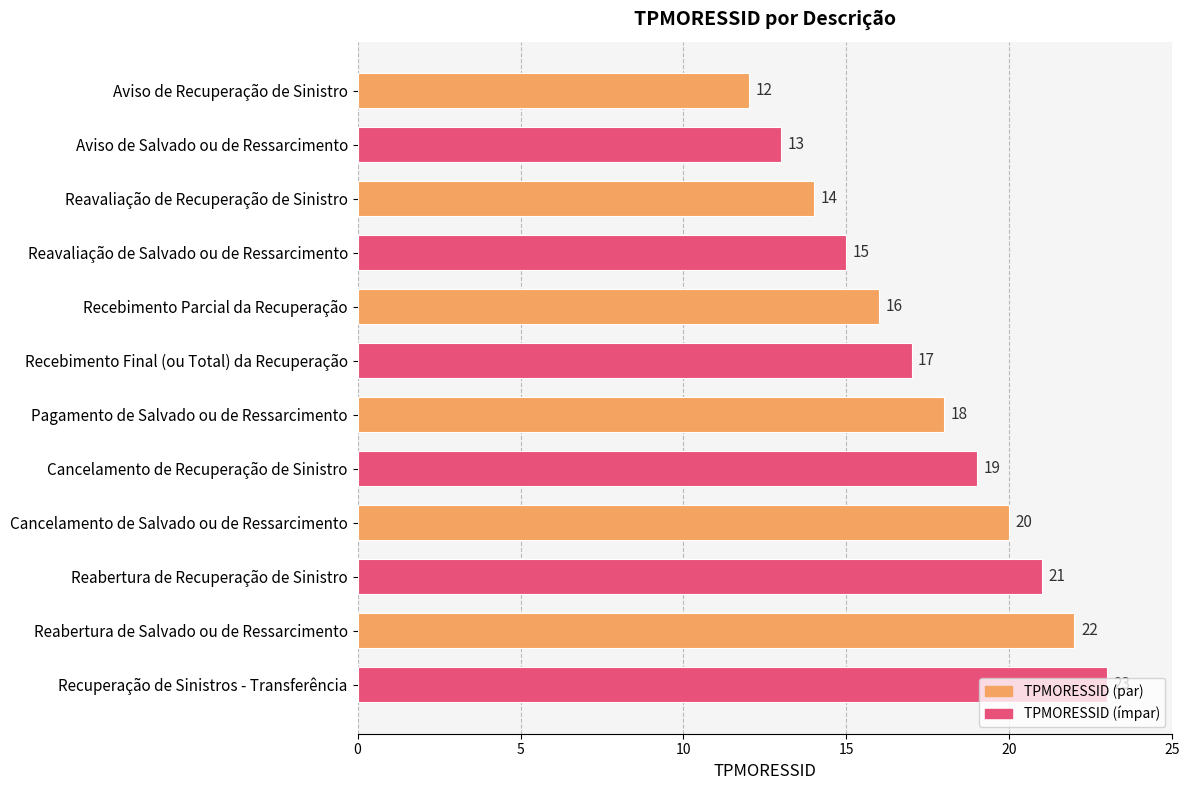

How many data points are less than 18?

6